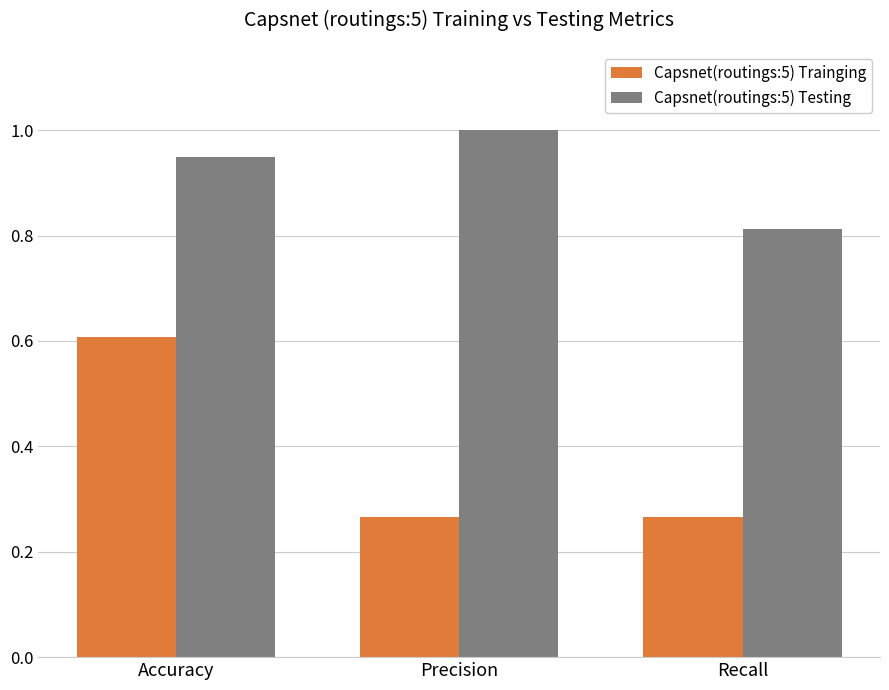

List the series in order of their peak value, lowest first.

Capsnet(routings:5) Trainging, Capsnet(routings:5) Testing